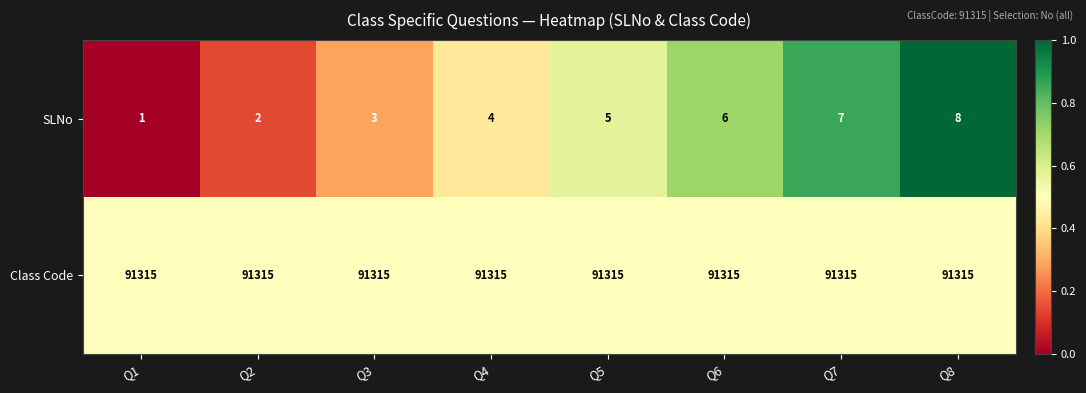

Which series has the widest spread of values?

SLNo